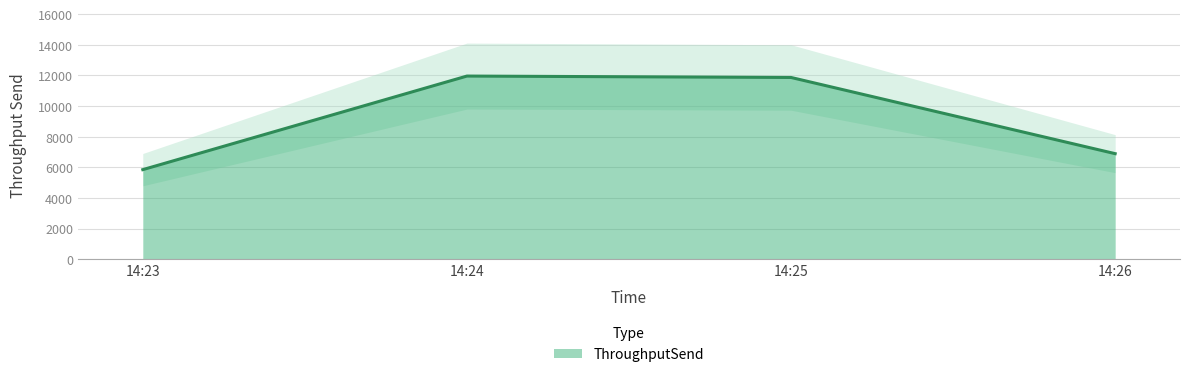

Count the number of values greater than 11870.

1